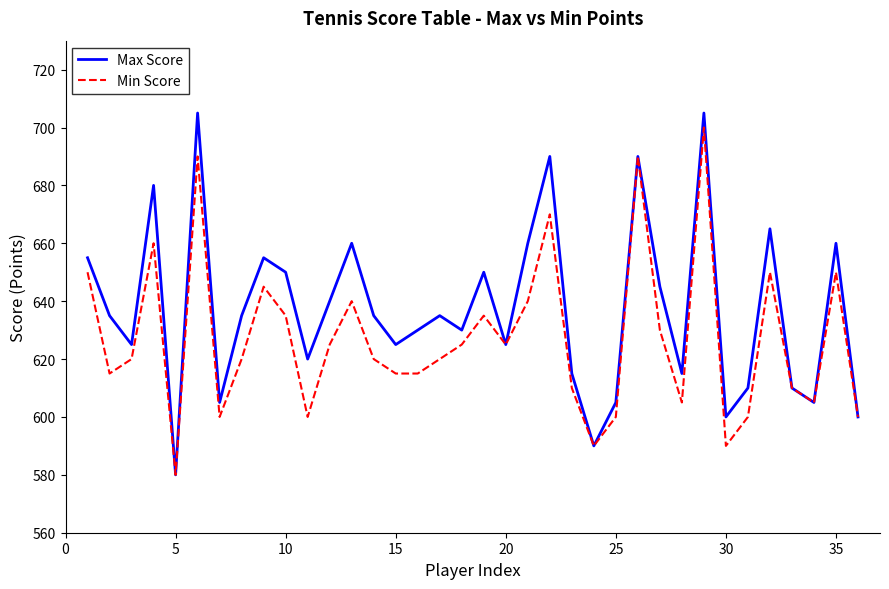

What is the smallest value displayed?

580